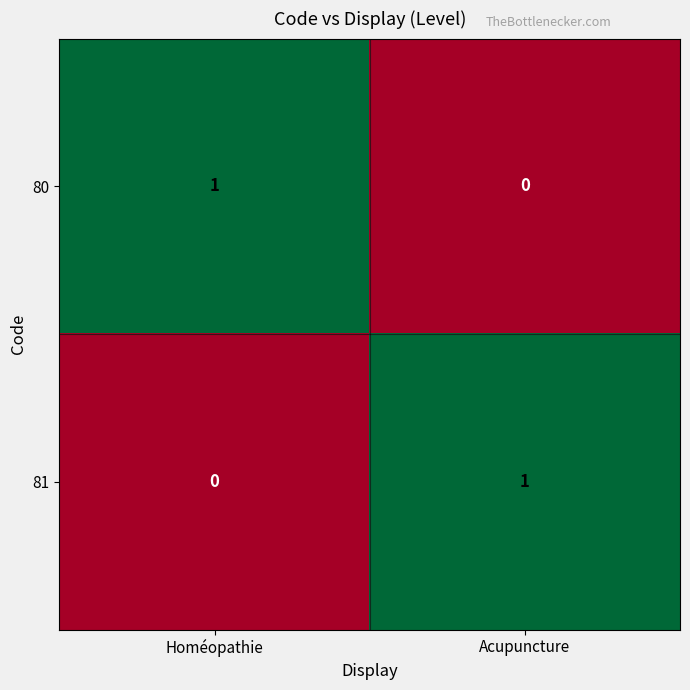

At which label is 80 closest to 0?

Acupuncture